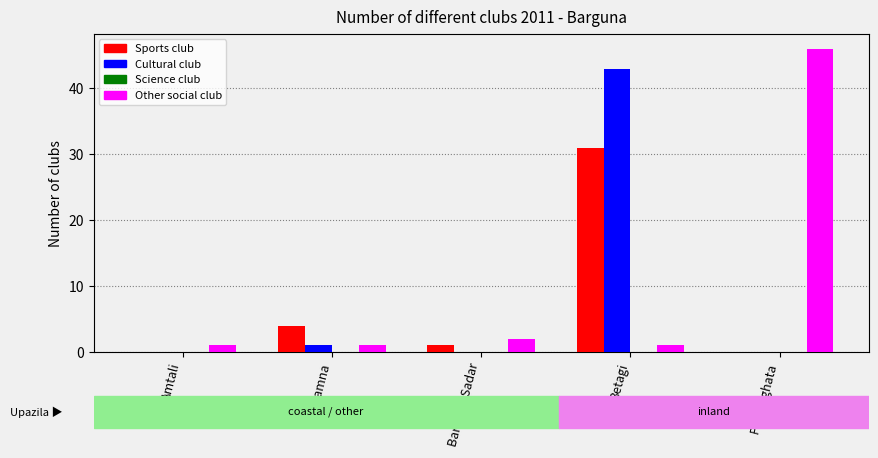

Reading left to right, transcribe all the data shown in this chart.

Sports club: Amtali=0	Bamna=4	Barguna Sadar=1	Betagi=31	Patharghata=0
Cultural club: Amtali=0	Bamna=1	Barguna Sadar=0	Betagi=43	Patharghata=0
Other social club: Amtali=1	Bamna=1	Barguna Sadar=2	Betagi=1	Patharghata=46